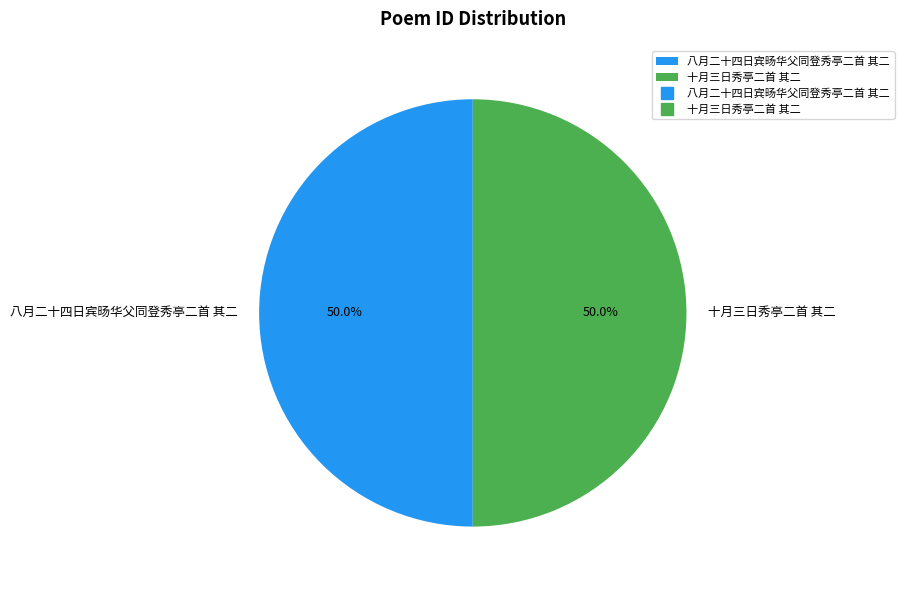

What percentage is the 八月二十四日宾旸华父同登秀亭二首 其二 slice, to the nearest percent?

50%